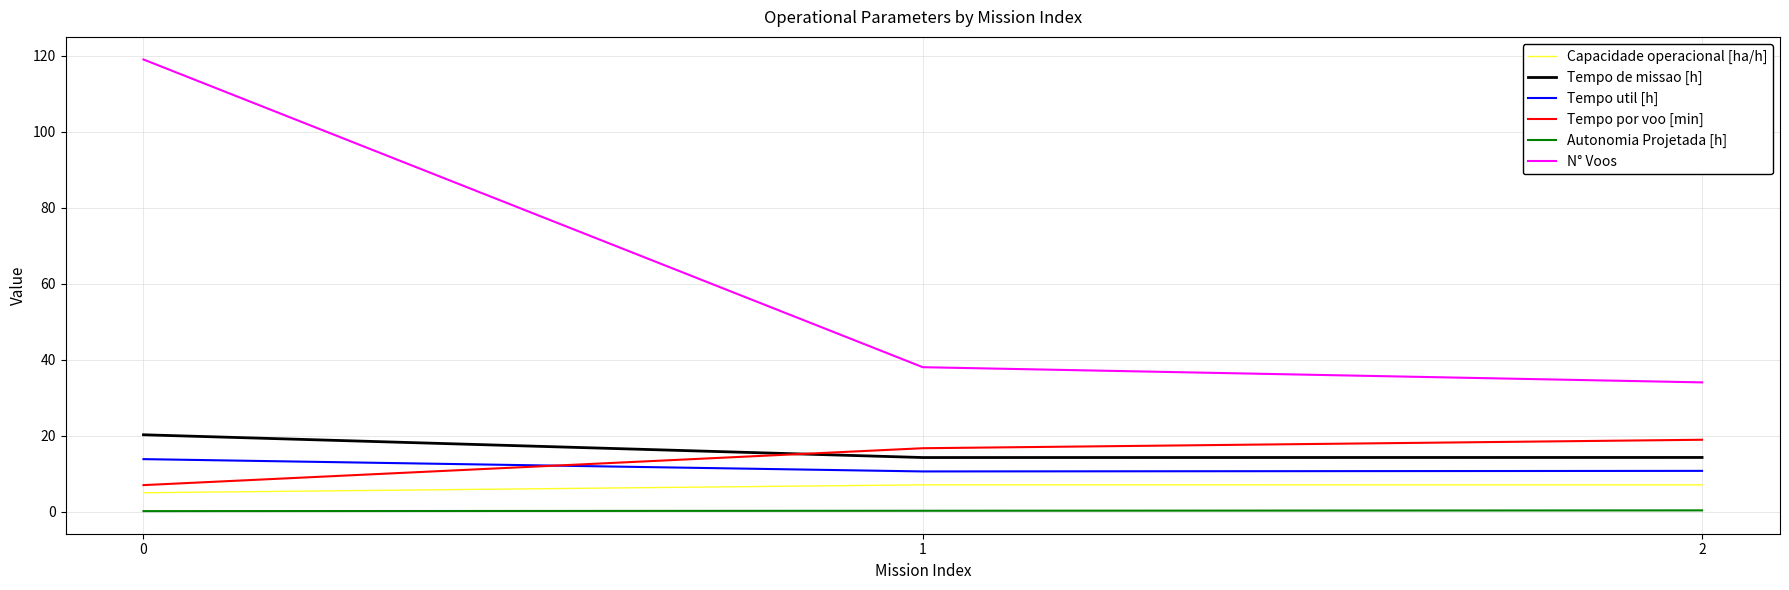

True or false: Tempo por voo [min] has a value of 1.9 at 0.

False